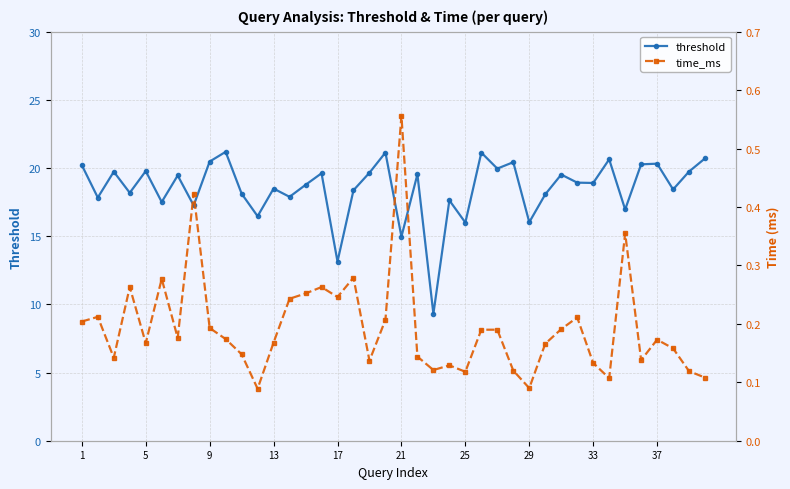

What is the minimum value for threshold?

9.3